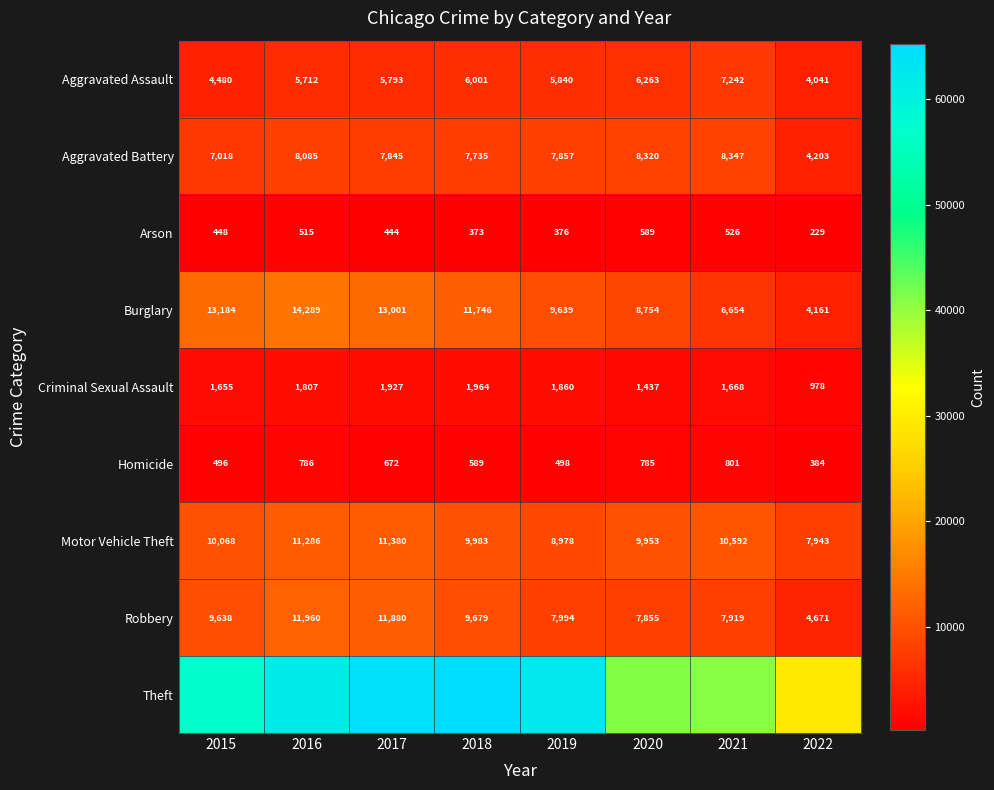

Where is Burglary nearest to the value 9225?

2019